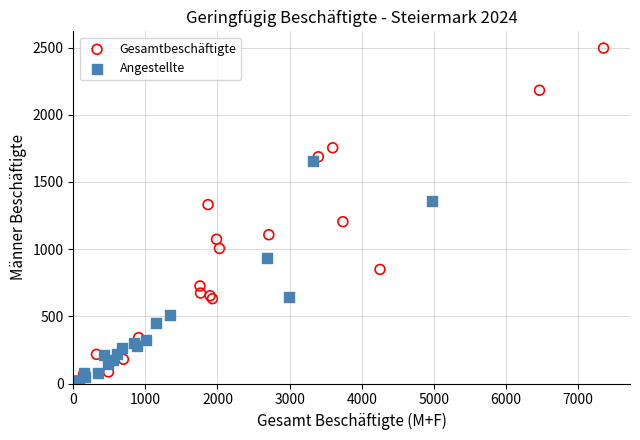

Which series reaches the maximum Y coordinate?

Gesamtbeschäftigte